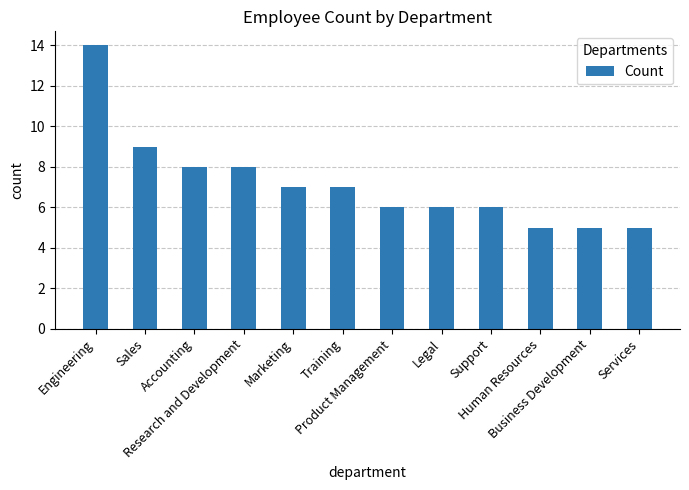

What is the smallest value displayed?

5